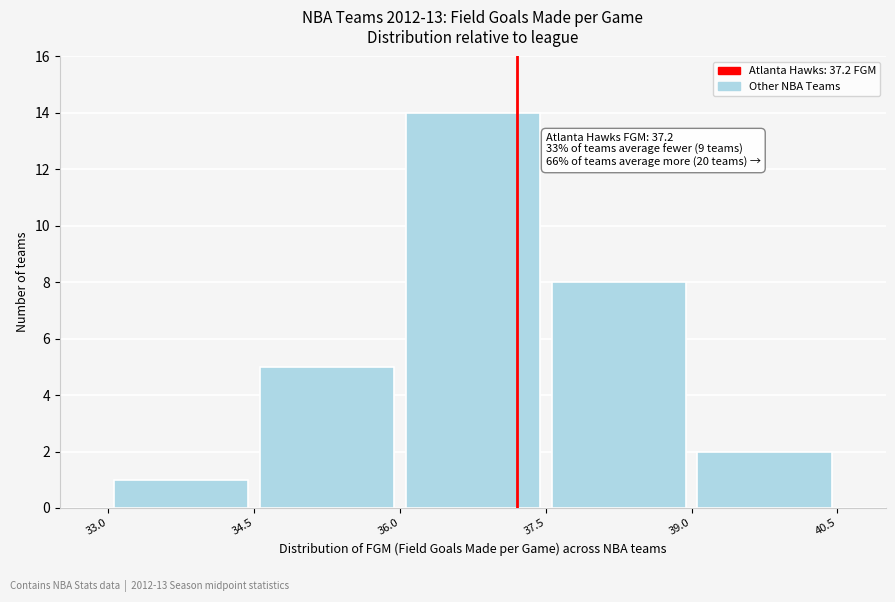

Over which range of the x-axis is the bar tallest?

36.0 to 37.5